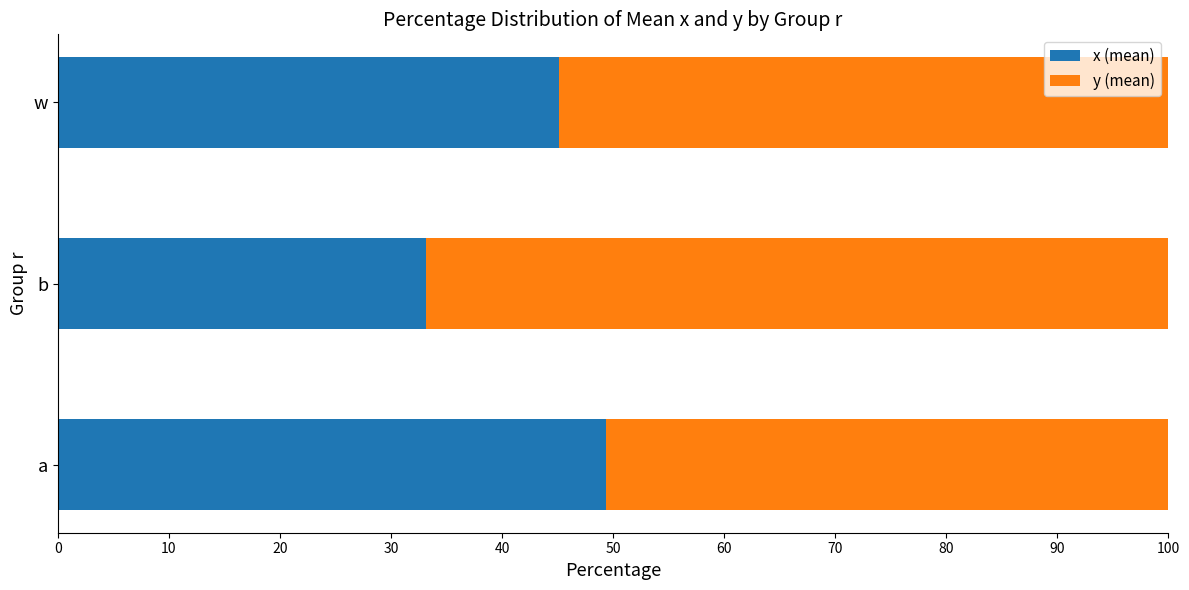

What is the difference between the maximum and minimum values in the x (mean) series?

16.2